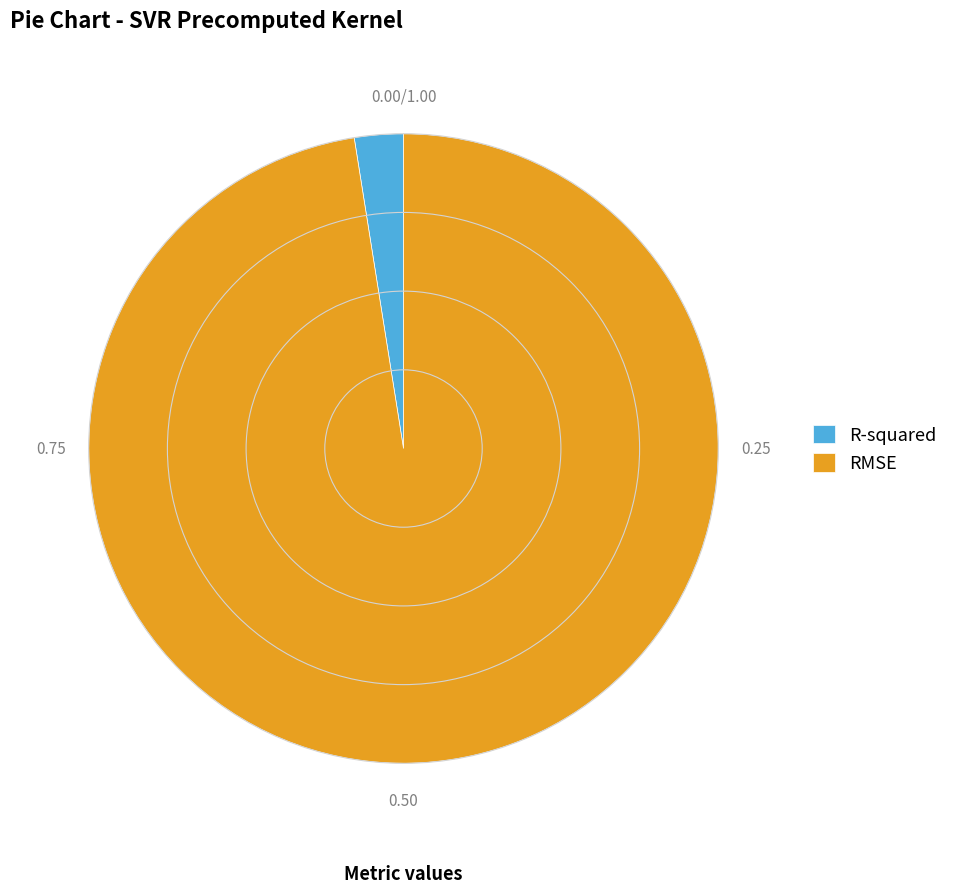

Which has a higher value, RMSE or R-squared?

RMSE